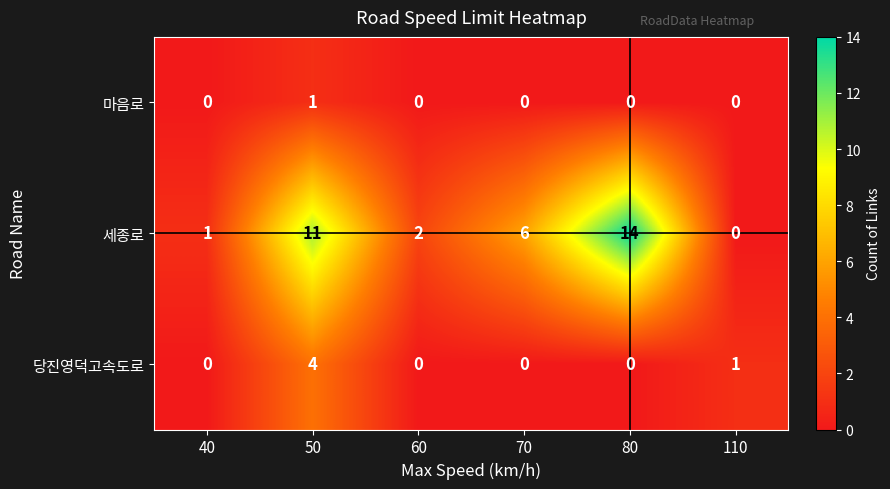

True or false: 당진영덕고속도로 has a value of 0 at 40.

True